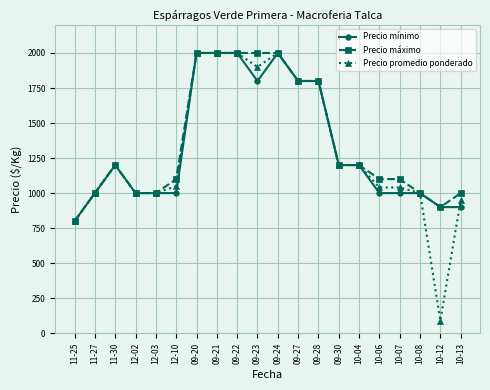

How many lines are shown in the chart?

3